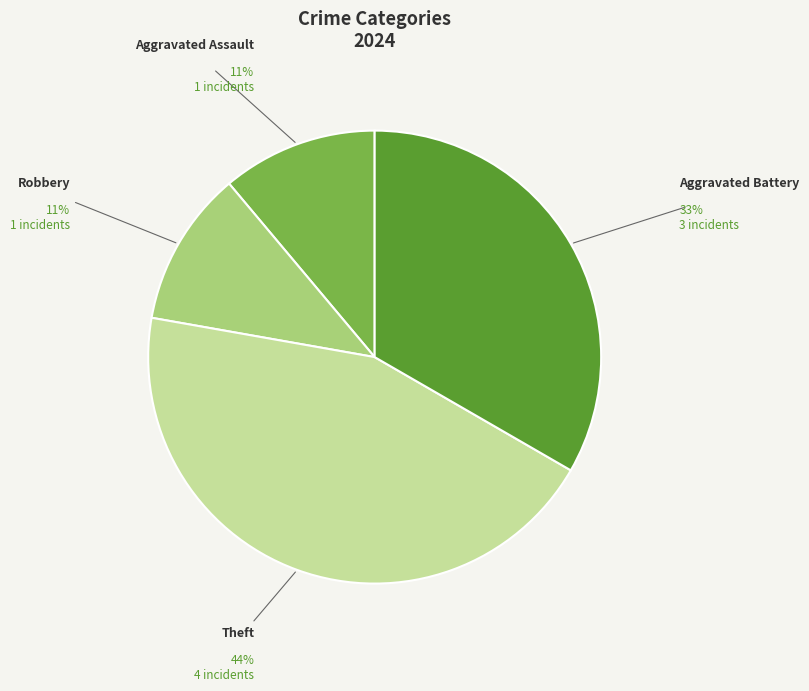

To the nearest percent, what is the difference between the largest and smallest slice percentages?

33%